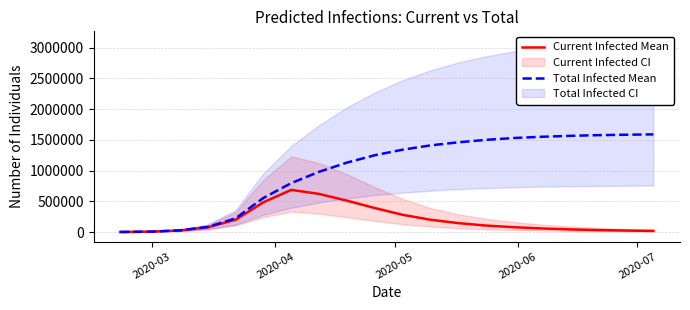

What is the maximum value for Total Infected Mean?

1589000